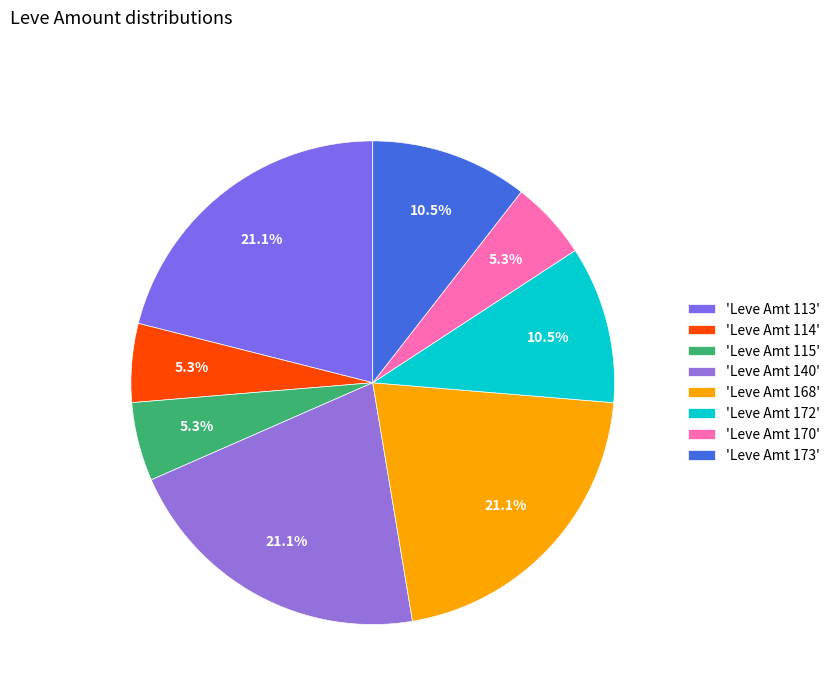

How many segments does this pie chart have?

8